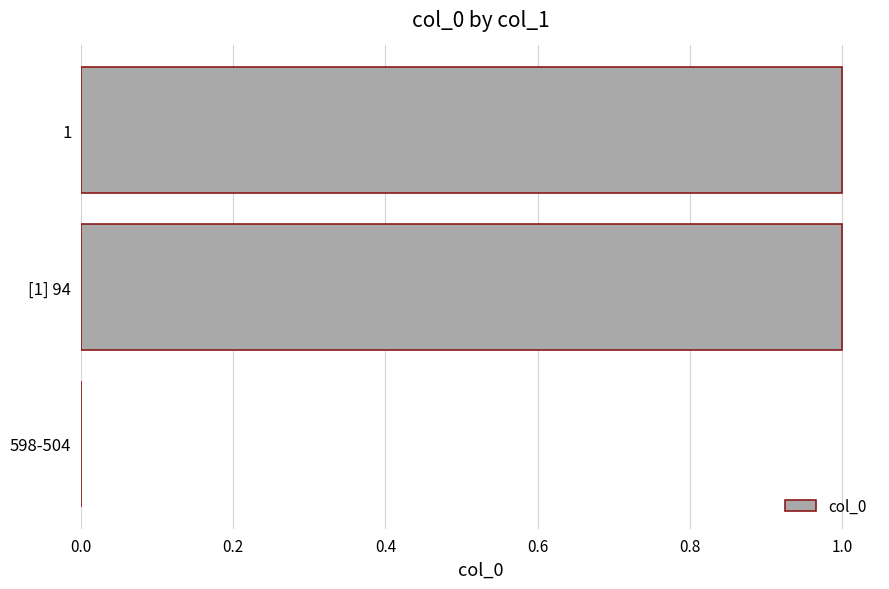

What is the change in value from 598-504 to 1?

+1